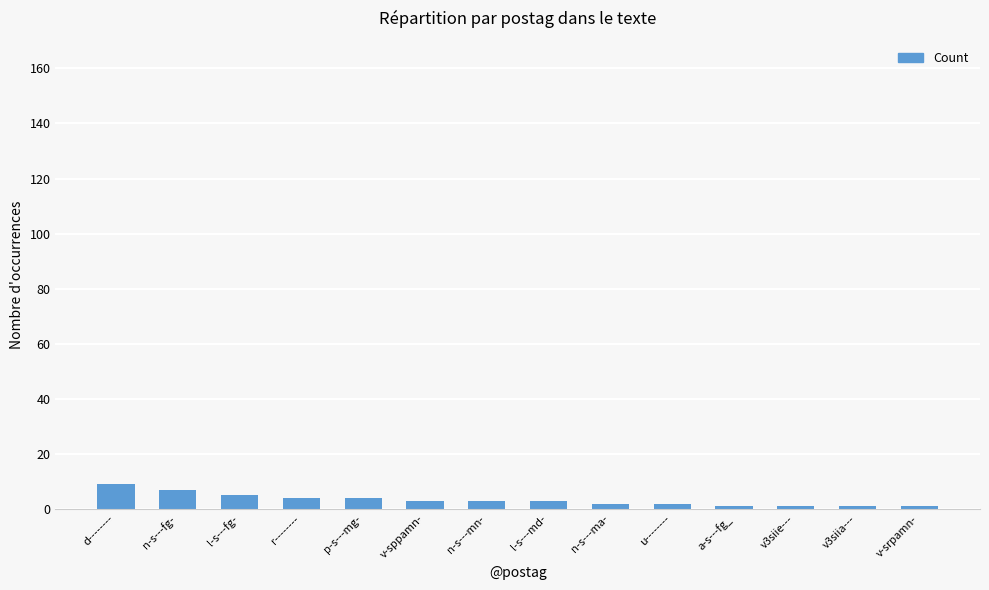

Is it true that the value at p-s---mg- is 4?

True